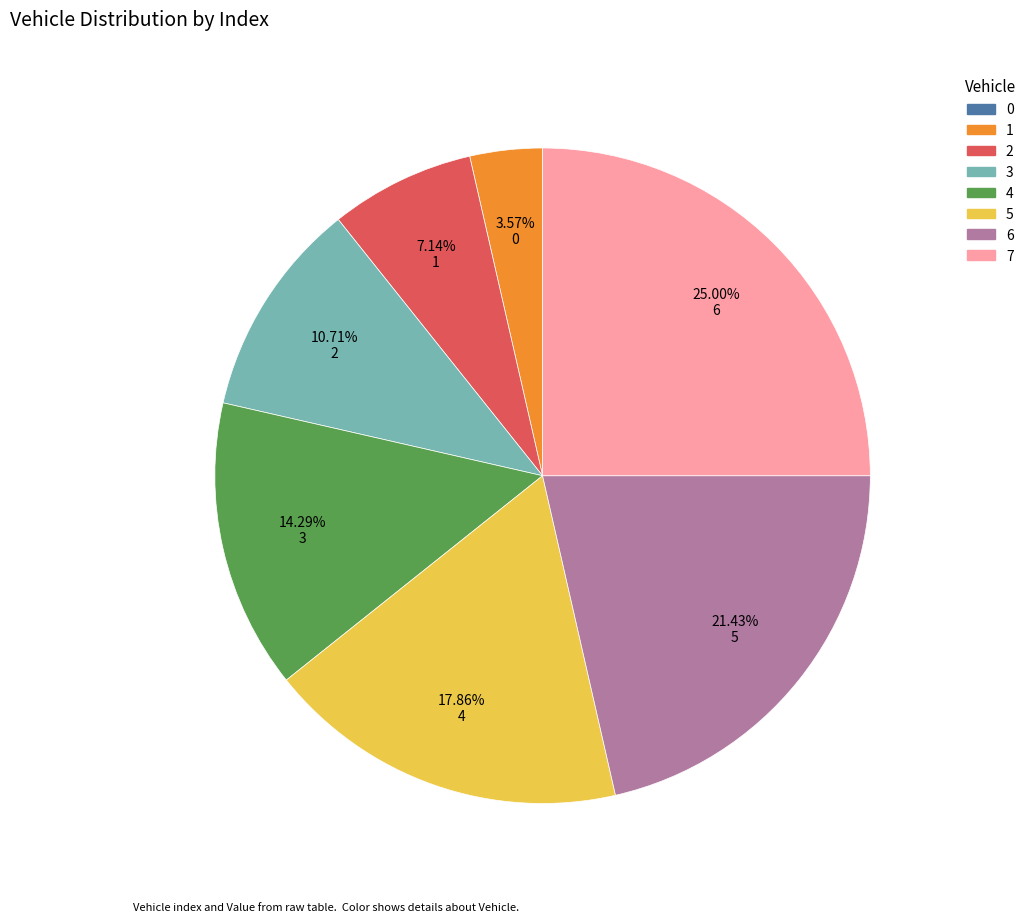

To the nearest percent, what is the combined percentage of 6 and 4?

36%